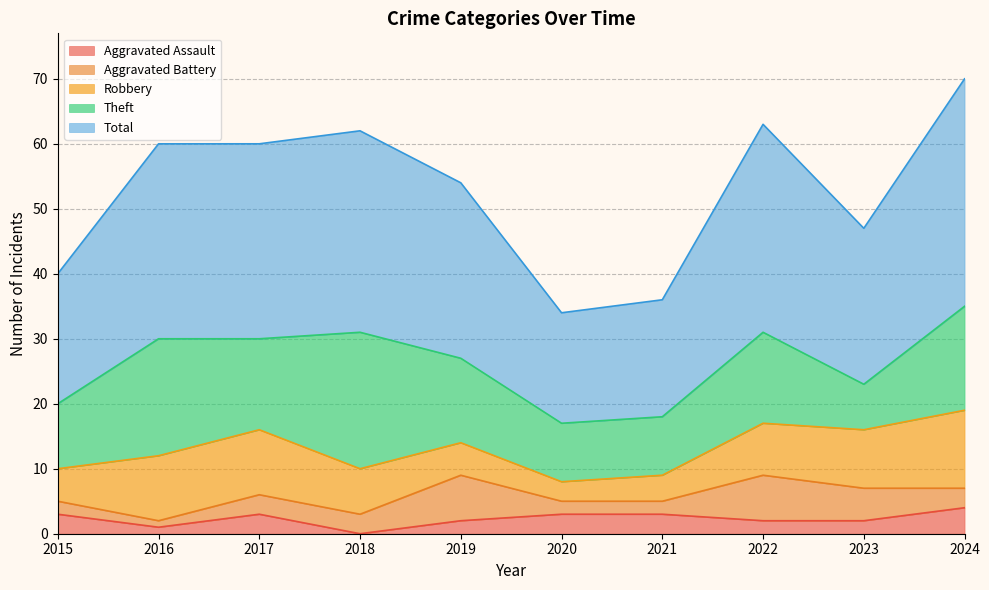

Reading left to right, extract all data points from this chart.

Aggravated Assault: 2015=3	2016=1	2017=3	2018=0	2019=2	2020=3	2021=3	2022=2	2023=2	2024=4
Aggravated Battery: 2015=2	2016=1	2017=3	2018=3	2019=7	2020=2	2021=2	2022=7	2023=5	2024=3
Robbery: 2015=5	2016=10	2017=10	2018=7	2019=5	2020=3	2021=4	2022=8	2023=9	2024=12
Theft: 2015=10	2016=18	2017=14	2018=21	2019=13	2020=9	2021=9	2022=14	2023=7	2024=16
Total: 2015=20	2016=30	2017=30	2018=31	2019=27	2020=17	2021=18	2022=32	2023=24	2024=35